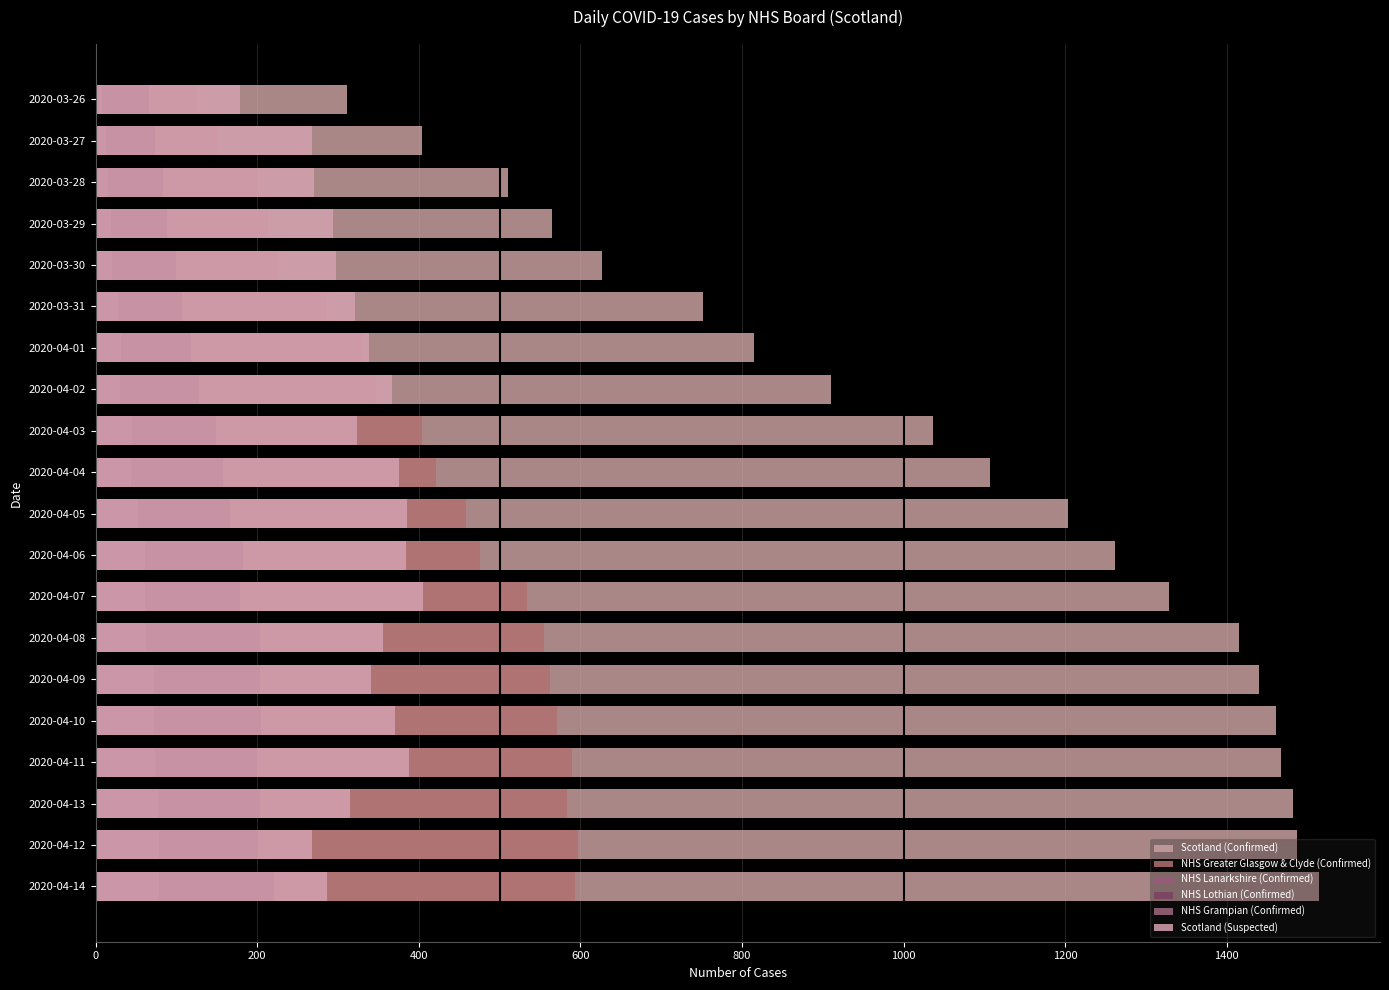

What is the difference between the second highest and minimum values in the NHS Greater Glasgow & Clyde (Confirmed) series?

469